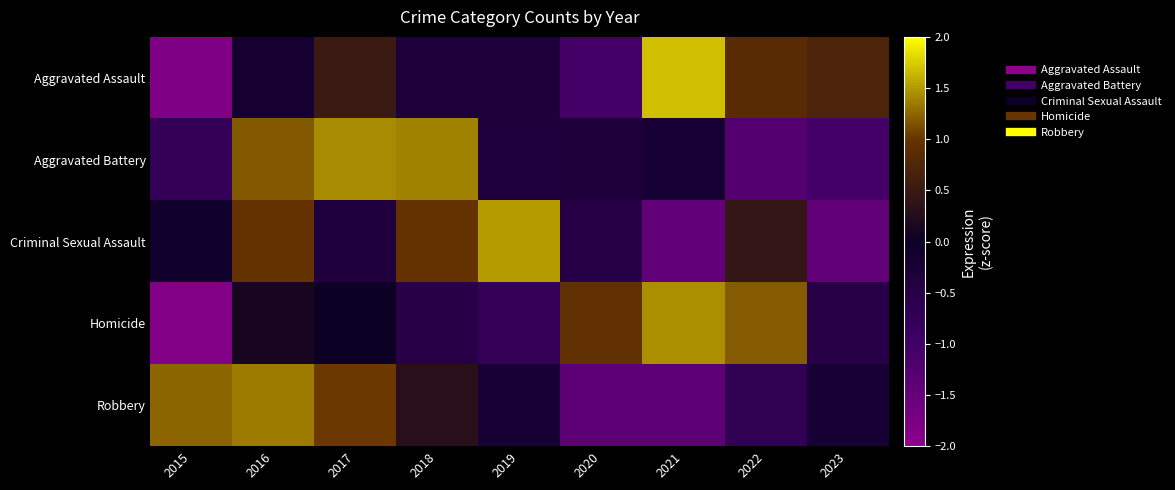

Reading left to right, list all the values displayed in this chart.

Aggravated Assault: 2015=-1.8	2016=-0.2	2017=0.5	2018=-0.3	2019=-0.3	2020=-1.1	2021=1.7	2022=0.8	2023=0.7
Aggravated Battery: 2015=-0.8	2016=1.2	2017=1.4	2018=1.4	2019=-0.4	2020=-0.3	2021=-0.2	2022=-1.3	2023=-1.1
Criminal Sexual Assault: 2015=-0.1	2016=1.0	2017=-0.4	2018=1.0	2019=1.5	2020=-0.5	2021=-1.5	2022=0.4	2023=-1.5
Homicide: 2015=-1.8	2016=0.1	2017=0.0	2018=-0.5	2019=-0.8	2020=0.9	2021=1.5	2022=1.2	2023=-0.5
Robbery: 2015=1.2	2016=1.4	2017=1.0	2018=0.3	2019=-0.2	2020=-1.4	2021=-1.4	2022=-0.7	2023=-0.2